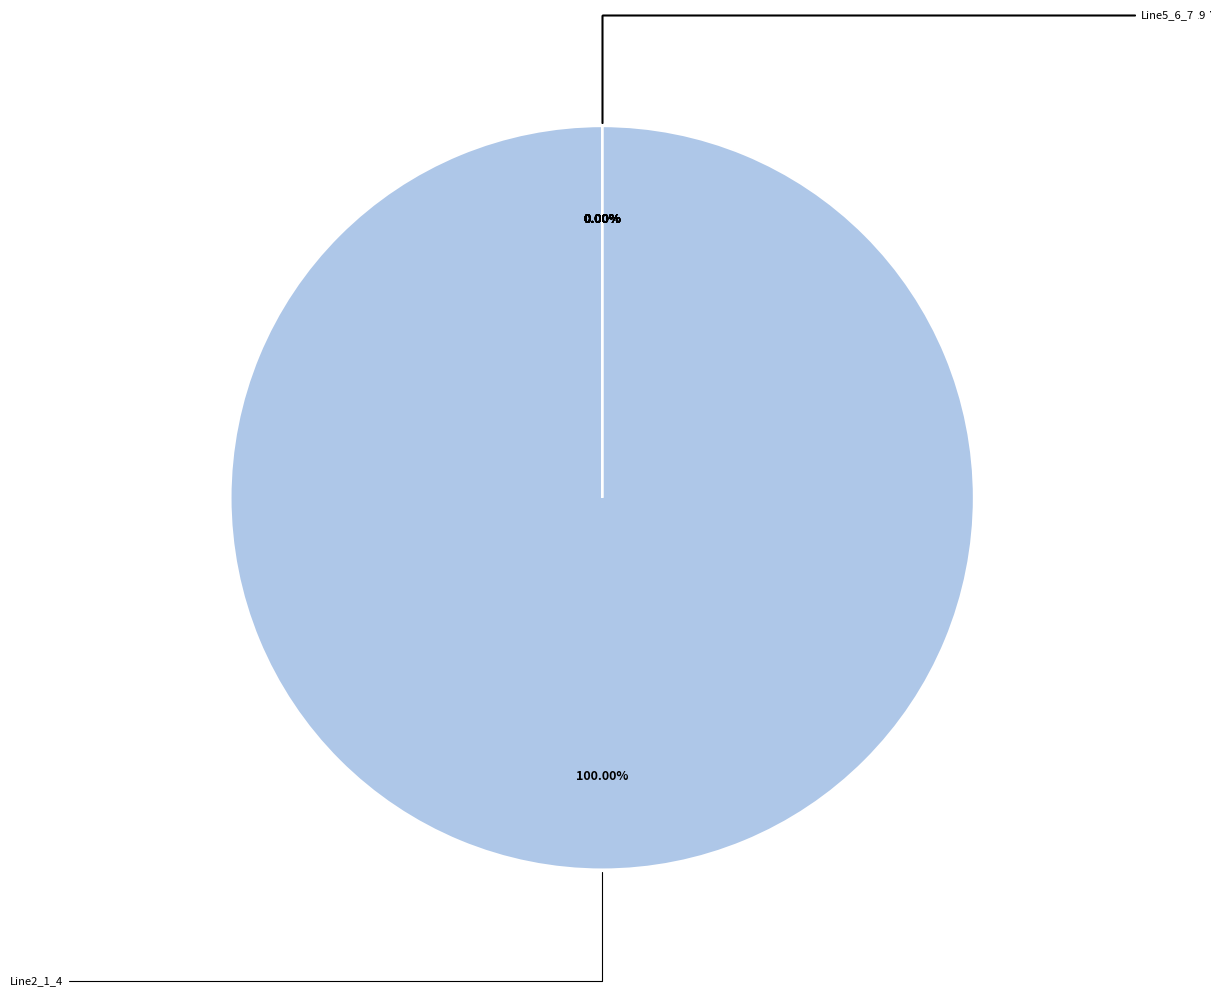

Does Line10_11_12 represent more than half of the total?

No